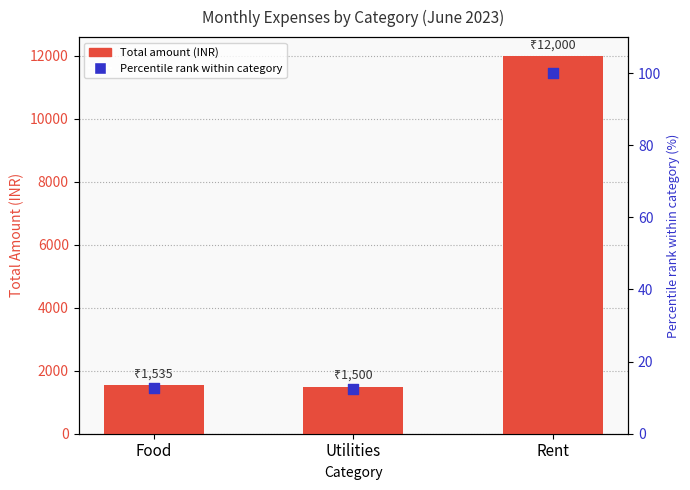

Which series has the largest total across all categories?

Amount (INR)